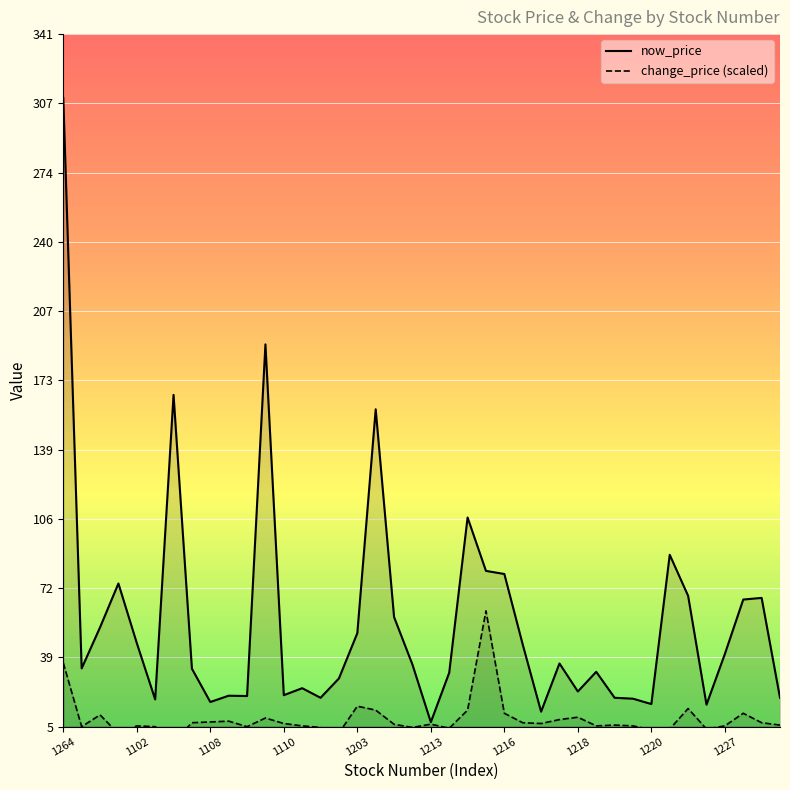

In change_price, how many points are higher than both neighbors (excluding endpoints)?

11